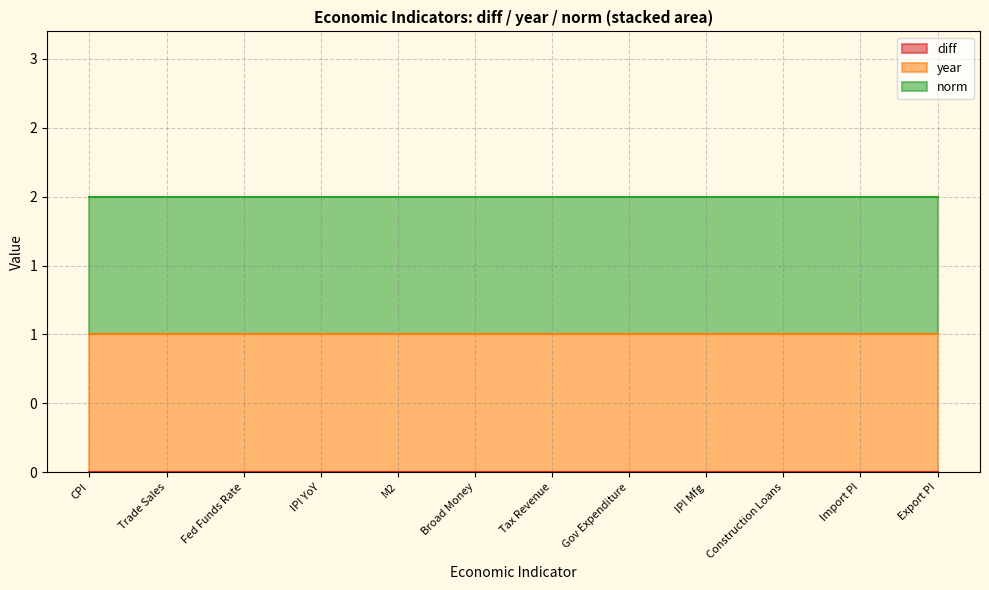

Rank the categories by diff value from lowest to highest.

Consumer Price Index (CPI), Domestic Trade Sales: WR: Retail, Effective Federal Funds Rate, Industrial Production Index: YoY, Money Supply: M2, Money Supply: Broad Money, Tax Revenue: USD mn: Monthly, General Government Expenditure, Industrial Production Index: Mfg, Loans: Issued: Construction, Import Price Index, Export Price Index